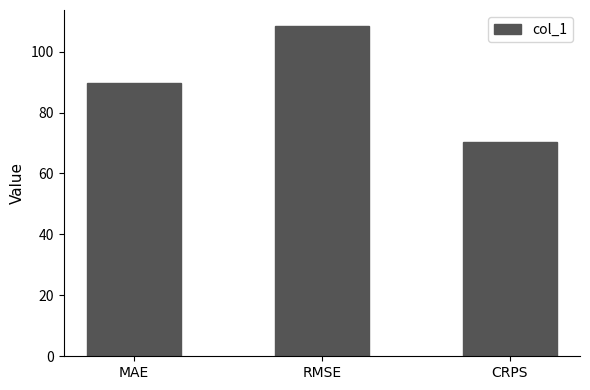

Rank the categories by value from lowest to highest.

CRPS, MAE, RMSE